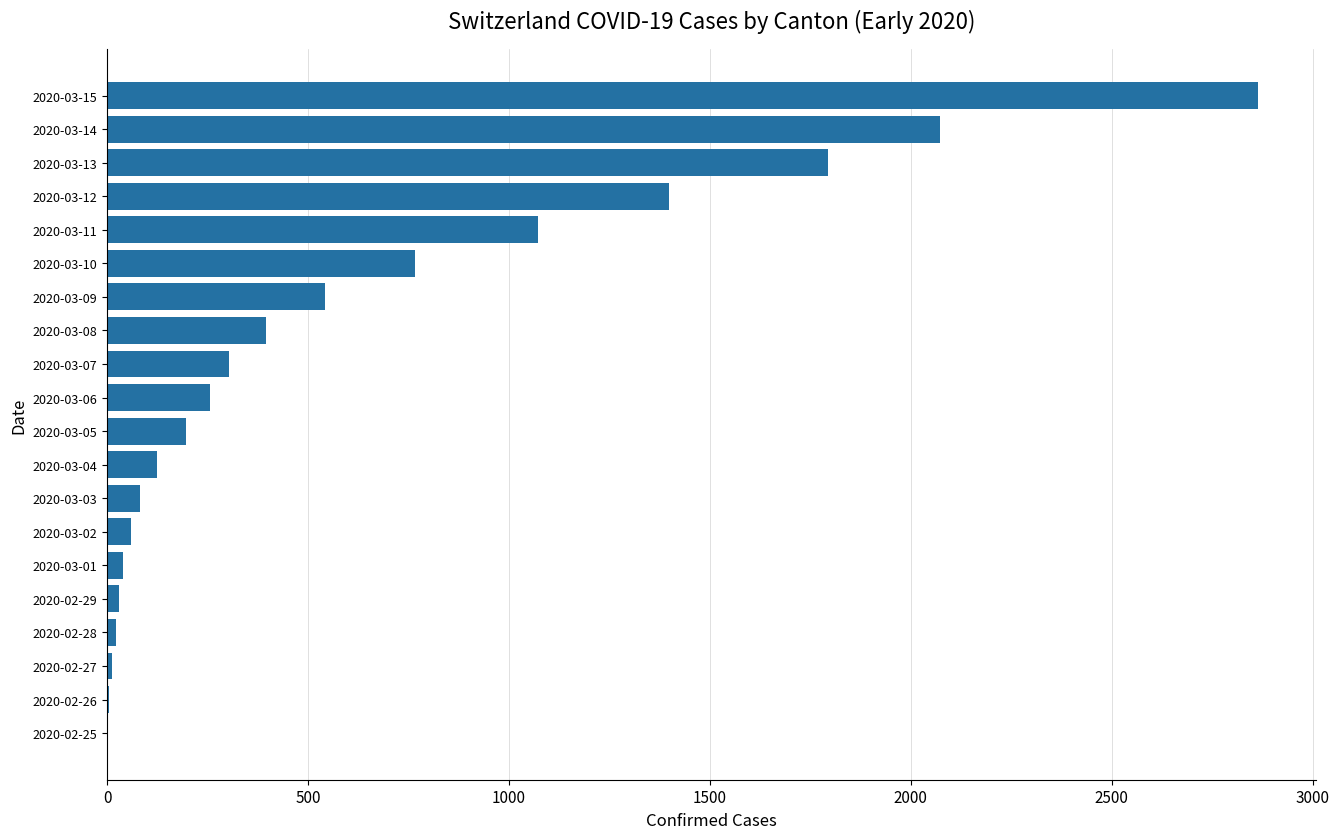

At which label is the value closest to 1433?

2020-03-12